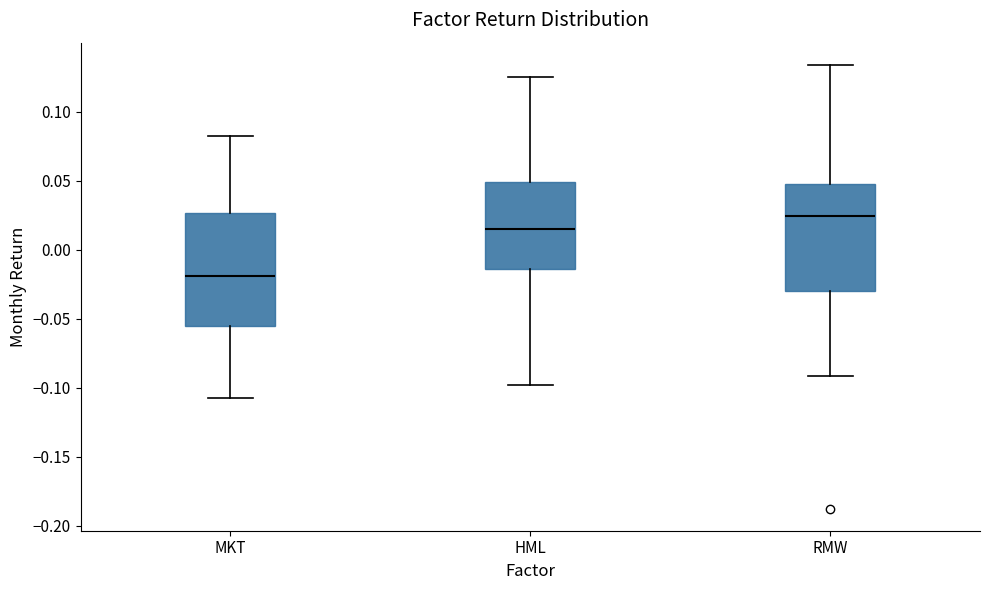

Where does the lower whisker of the box for HML end on the y-axis? The values are not printed on the chart, so give them approximately, as read against the axis.

-0.100